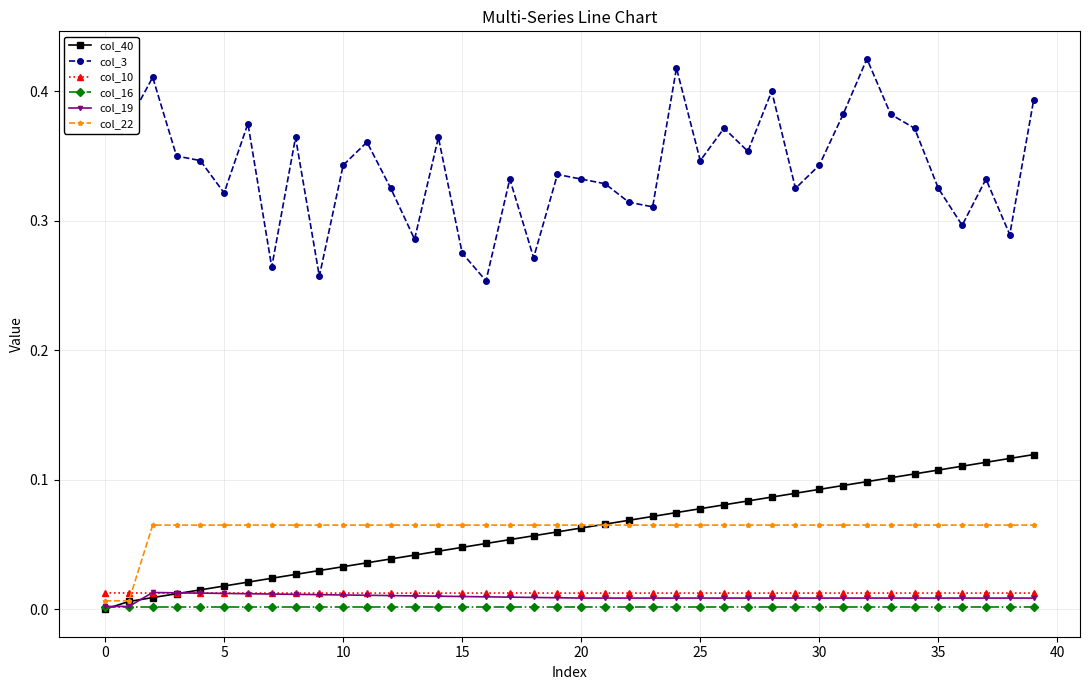

True or false: col_10 has more than 0 points higher than both neighbors.

True